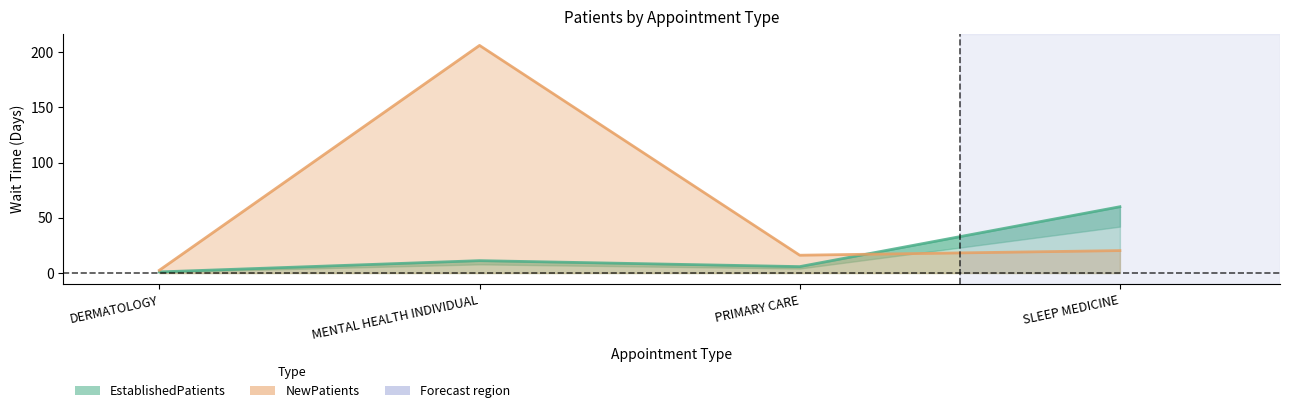

Which has a higher value, SLEEP MEDICINE or MENTAL HEALTH INDIVIDUAL?

SLEEP MEDICINE